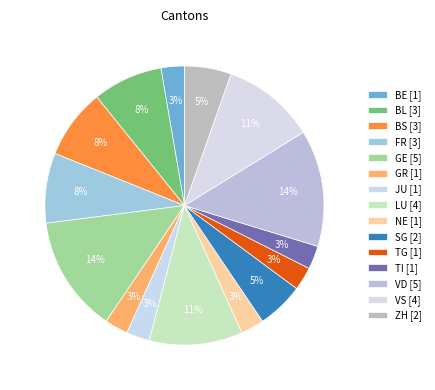

How many segments does this pie chart have?

15